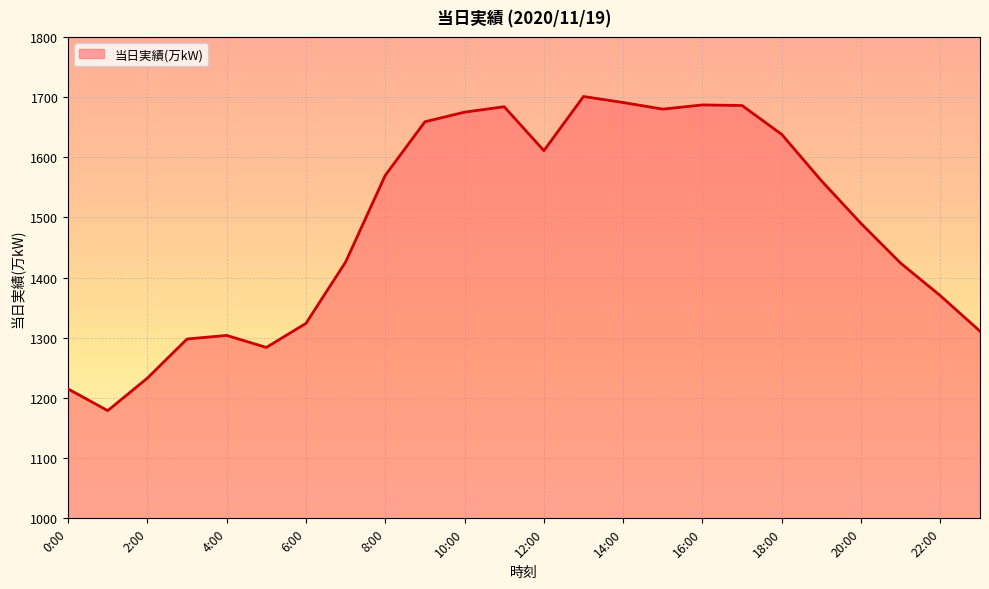

What is the smallest value displayed?

1179